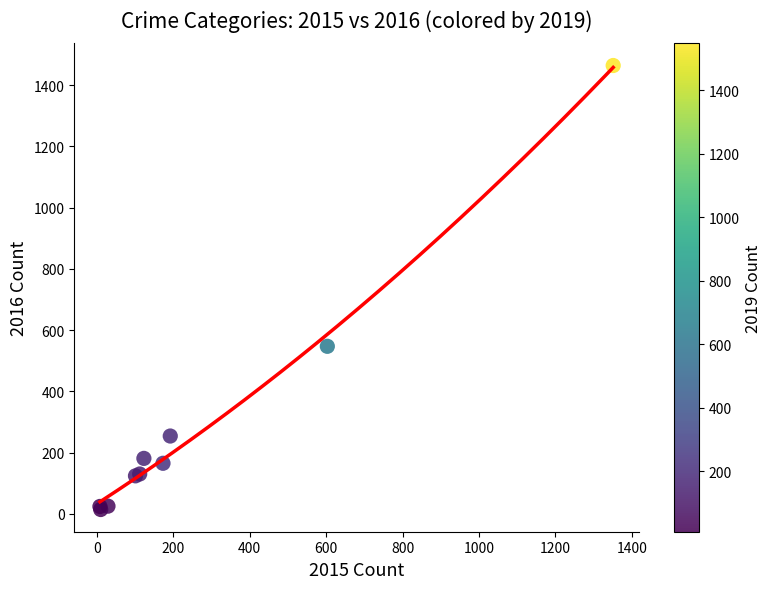

What Y value in the scatter plot is closest to 739?

547